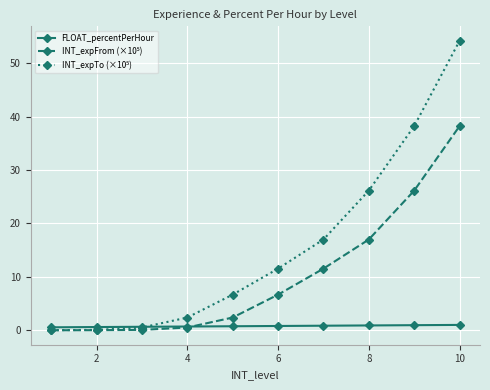

At how many categories does at least one series exceed 10?

5